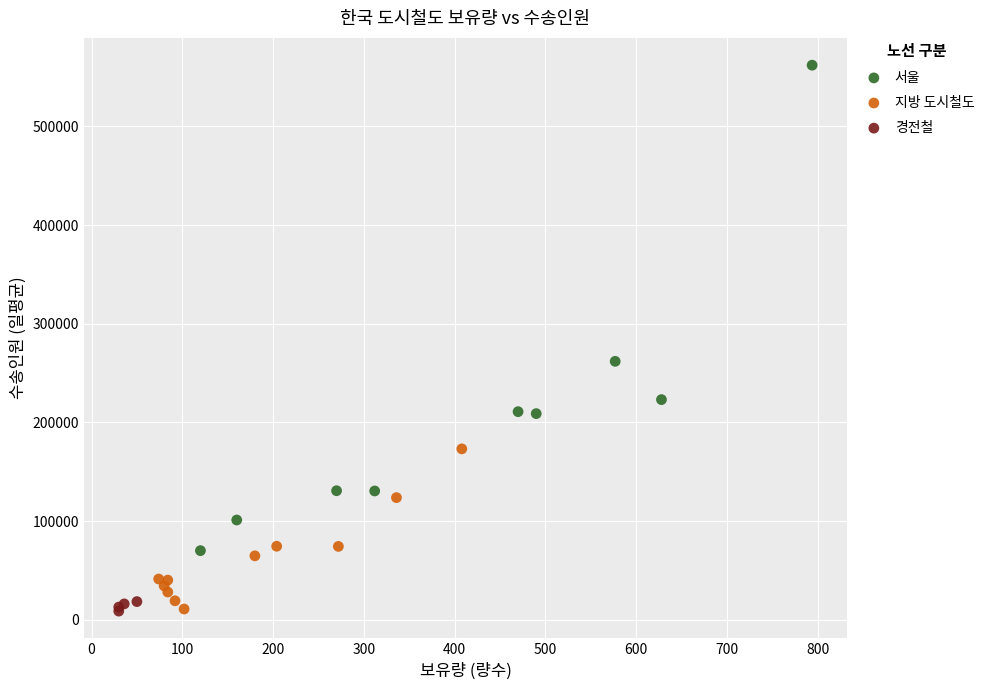

Which series reaches the maximum Y coordinate?

서울